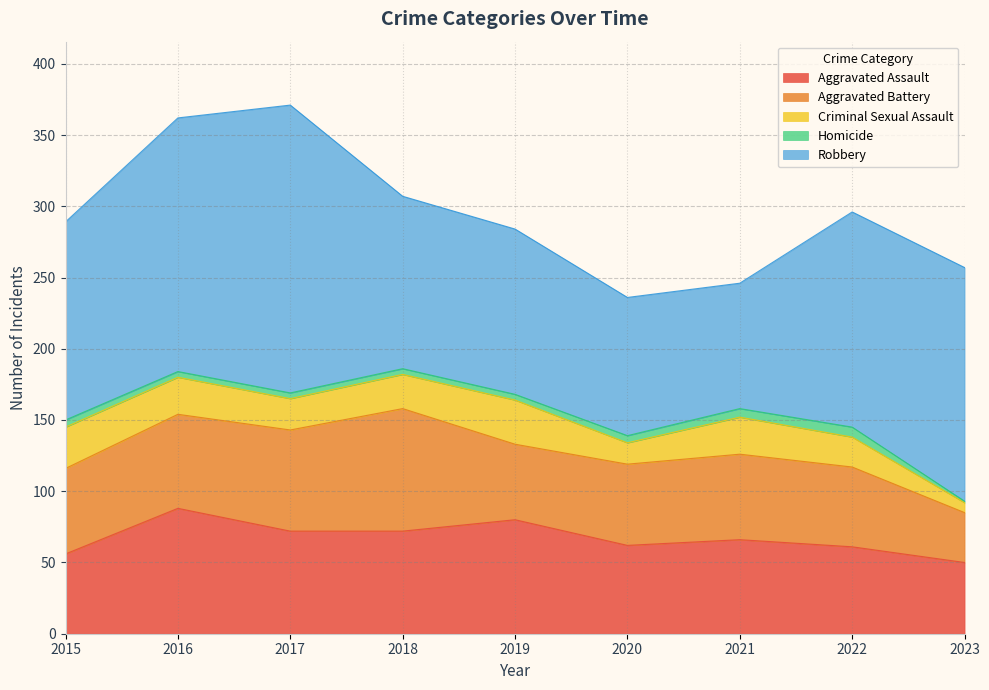

How many distinct data groups are displayed?

5